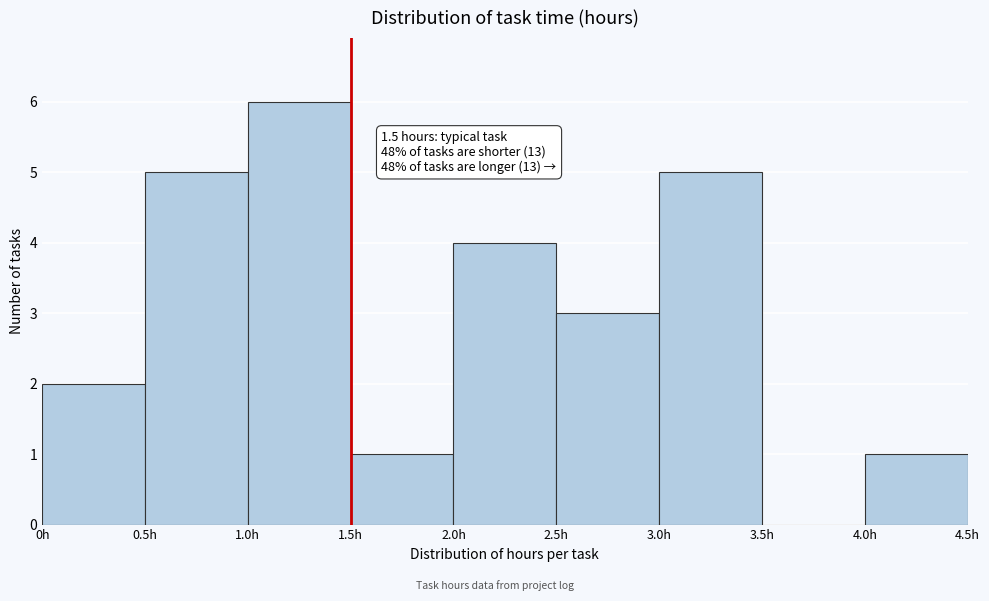

Which range on the x-axis has the tallest bar?

1.0 to 1.5